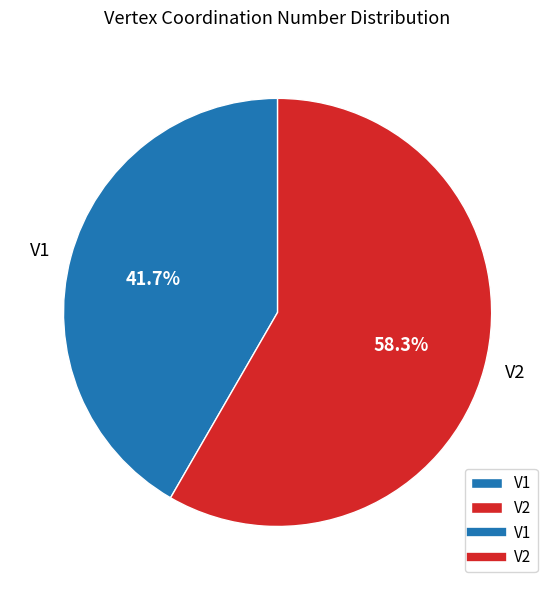

Is it true that V1 is 49% of the pie?

False